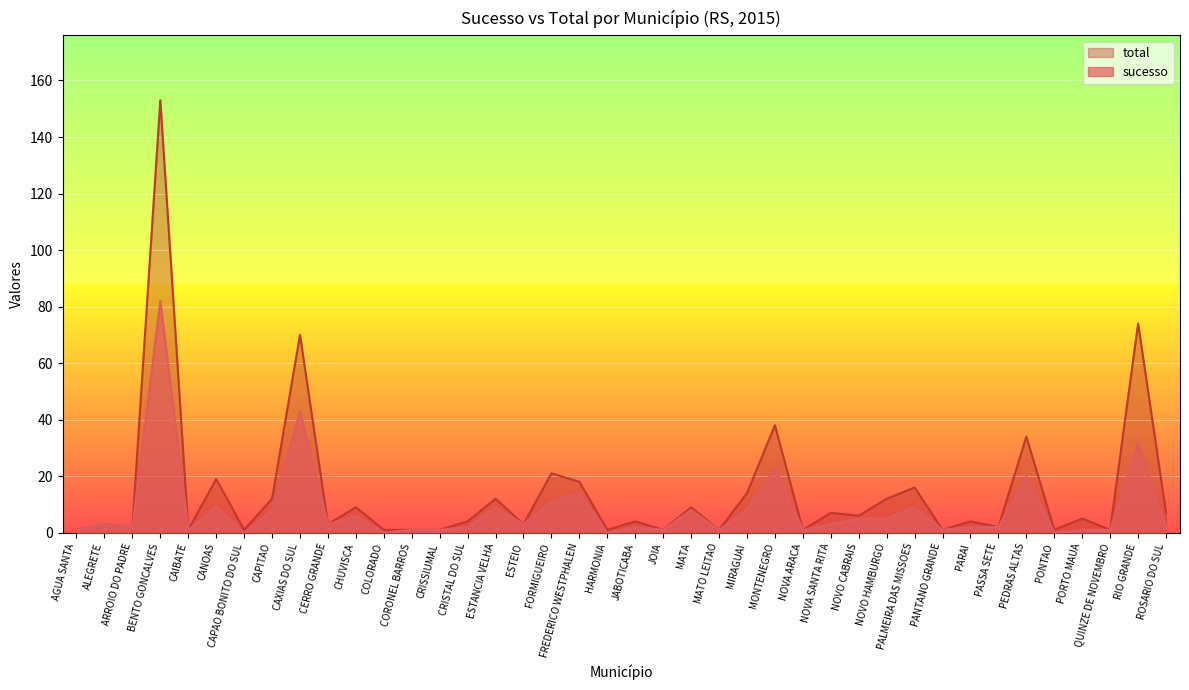

What position from the left is CRISTAL DO SUL?

15